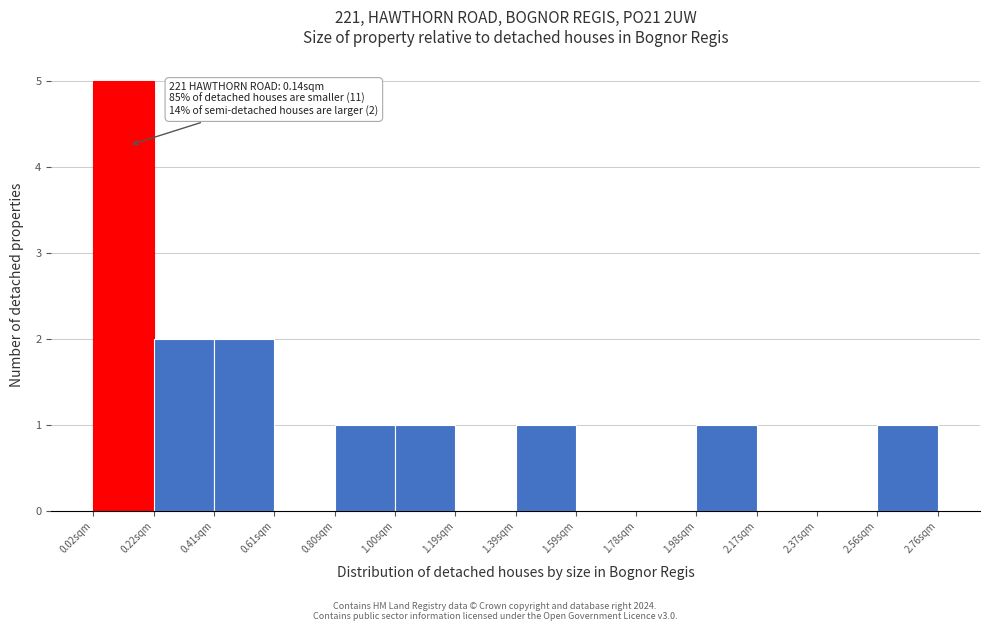

Over which range of the x-axis is the bar tallest?

0.02 to 0.22